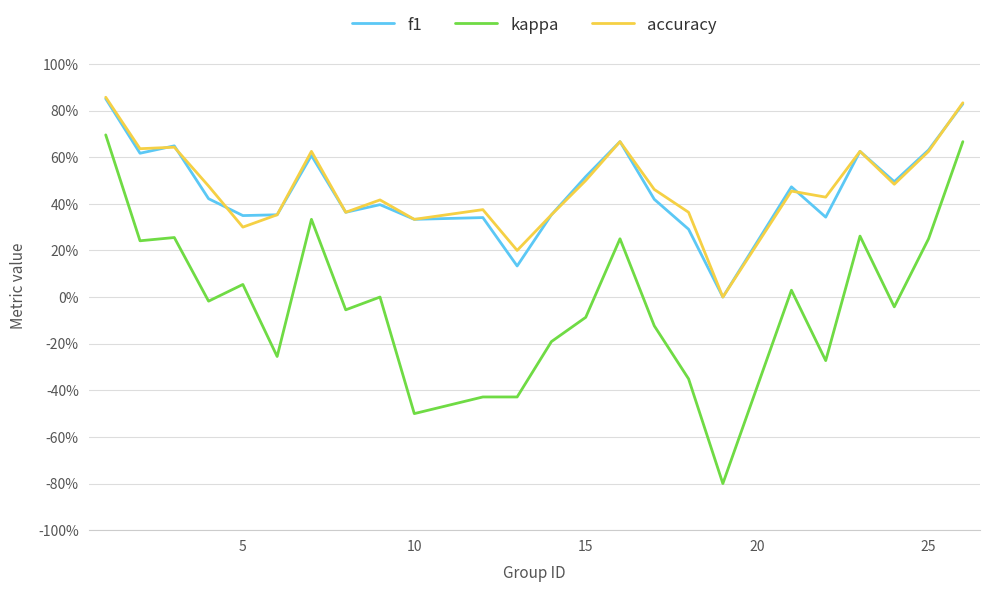

Is this an area chart (filled region under the line)?

No